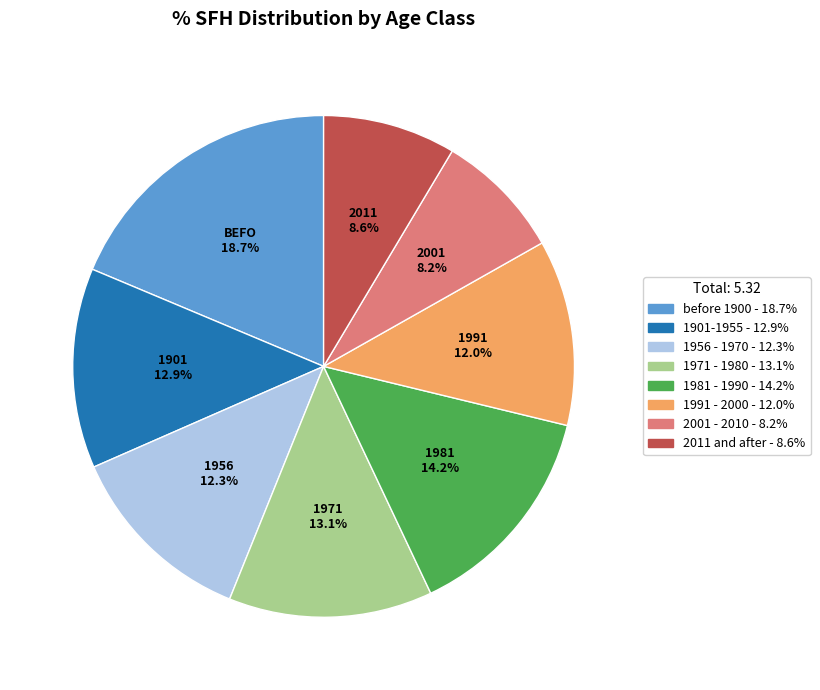

To the nearest percent, what is the combined percentage of 1981 - 1990 and 1991 - 2000?

26%